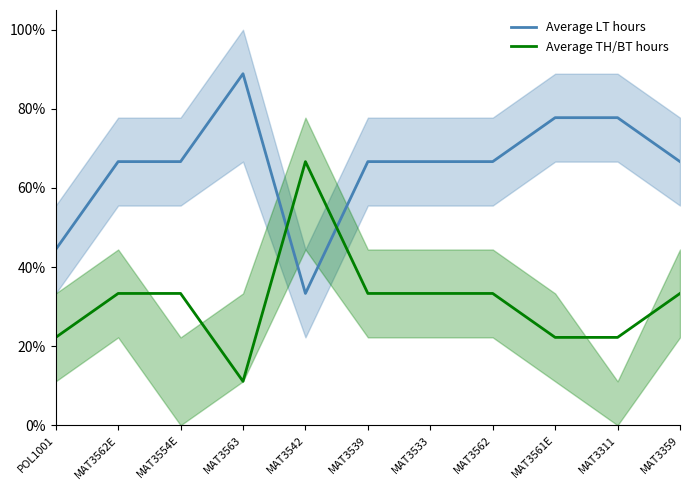

Is it true that Average LT hours equals 0.7 at MAT3562?

True